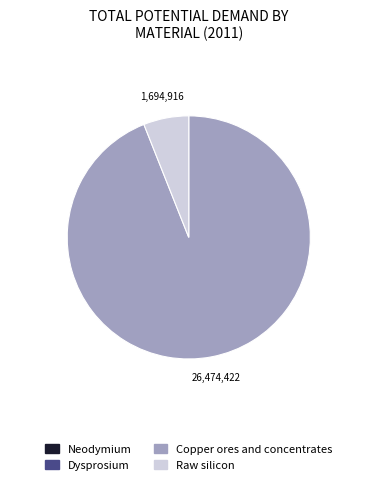

Which slice represents more than half of the pie?

Copper ores and concentrates